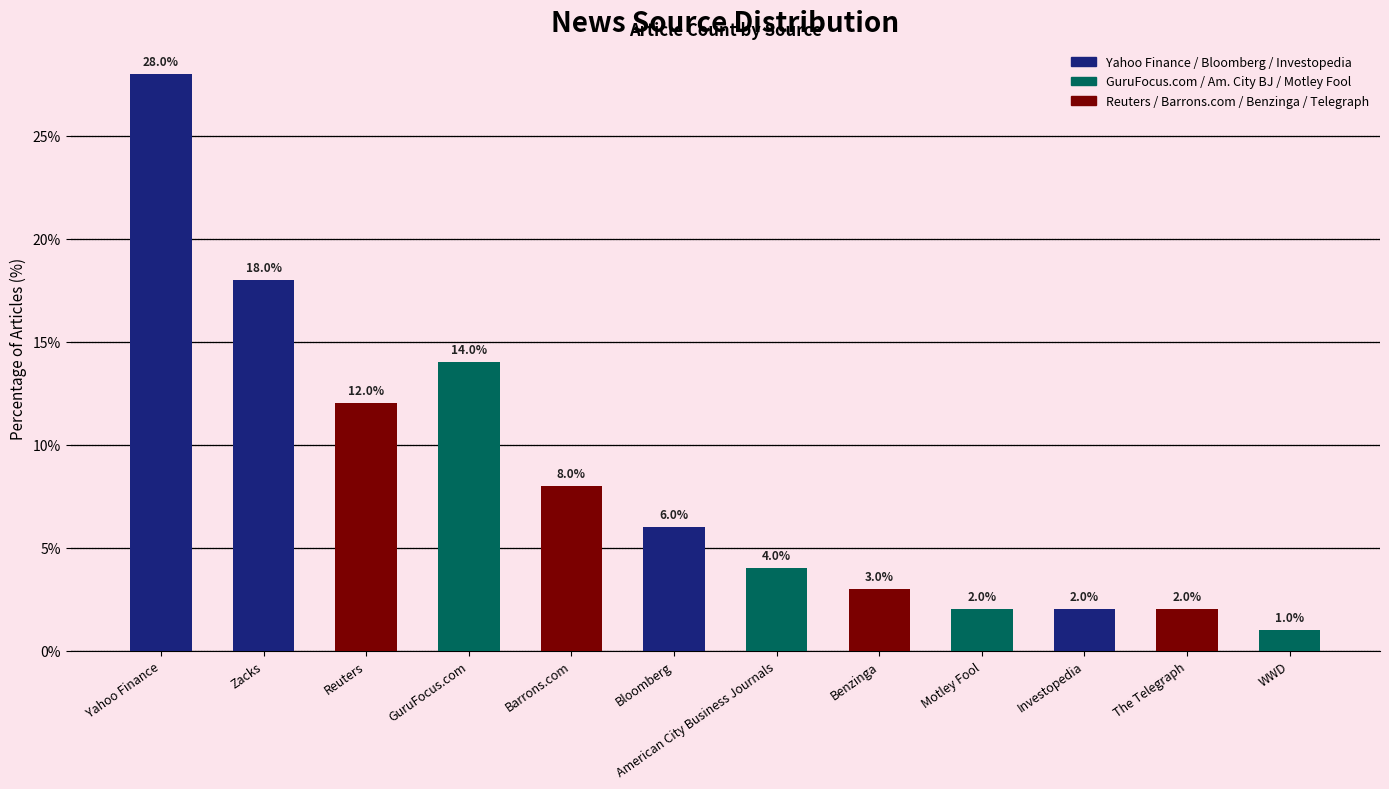

Where does the data first go above 6?

Yahoo Finance